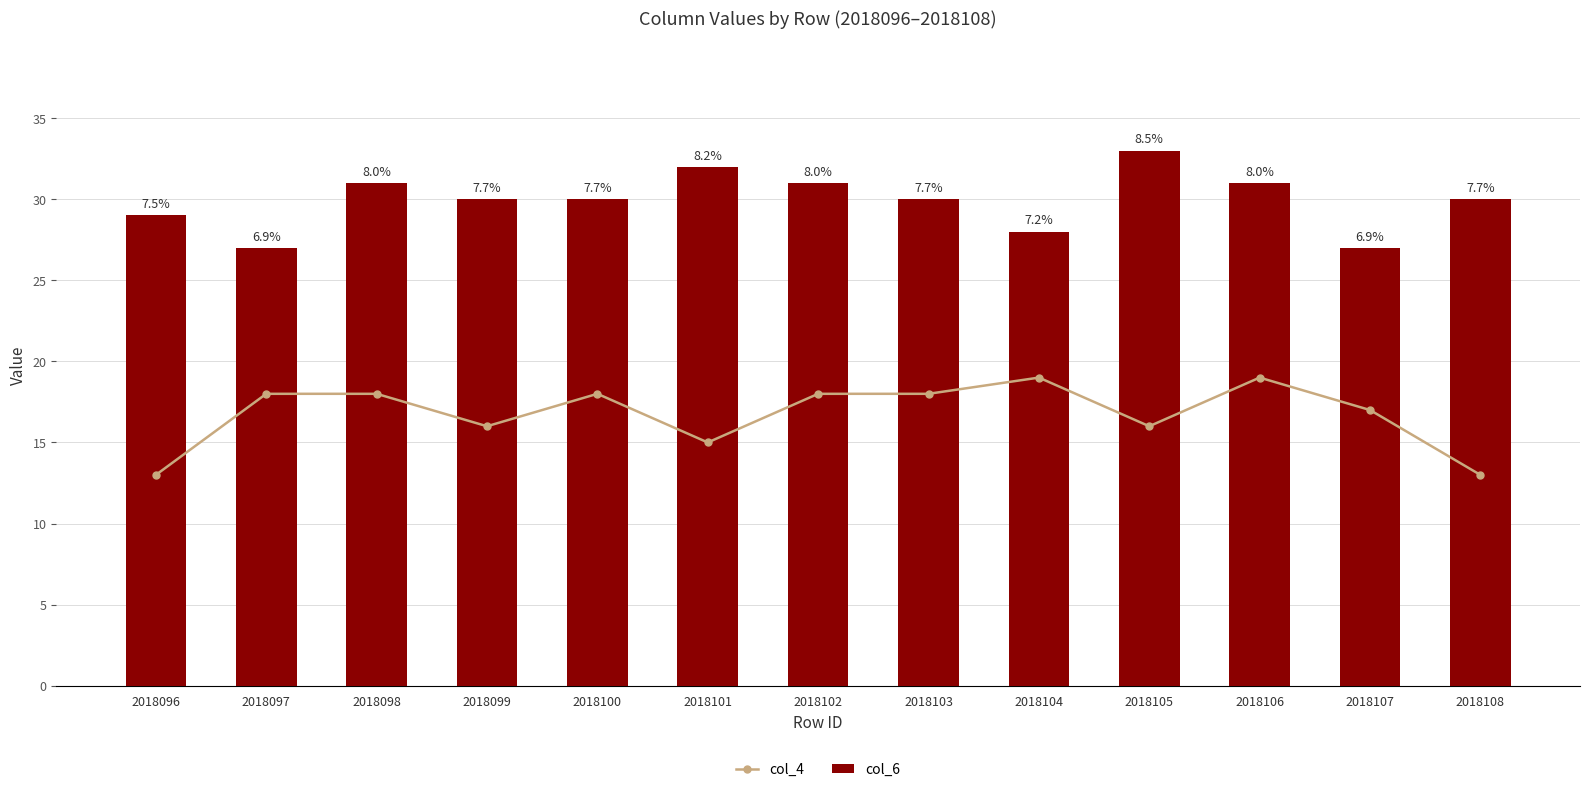

What is the difference between the maximum and minimum values in the col_6 series?

6